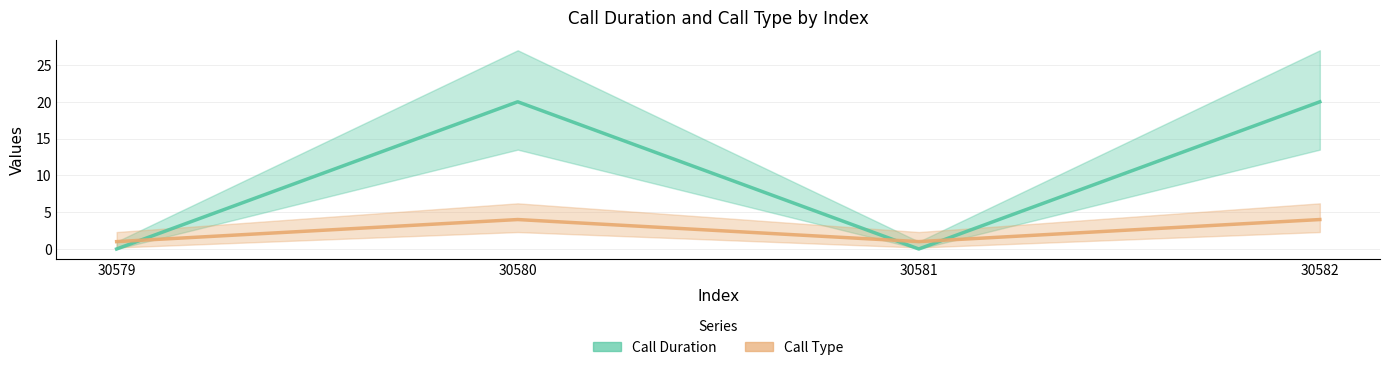

Which series ends up on top after the final intersection of Call Duration and Call Type?

Call Duration